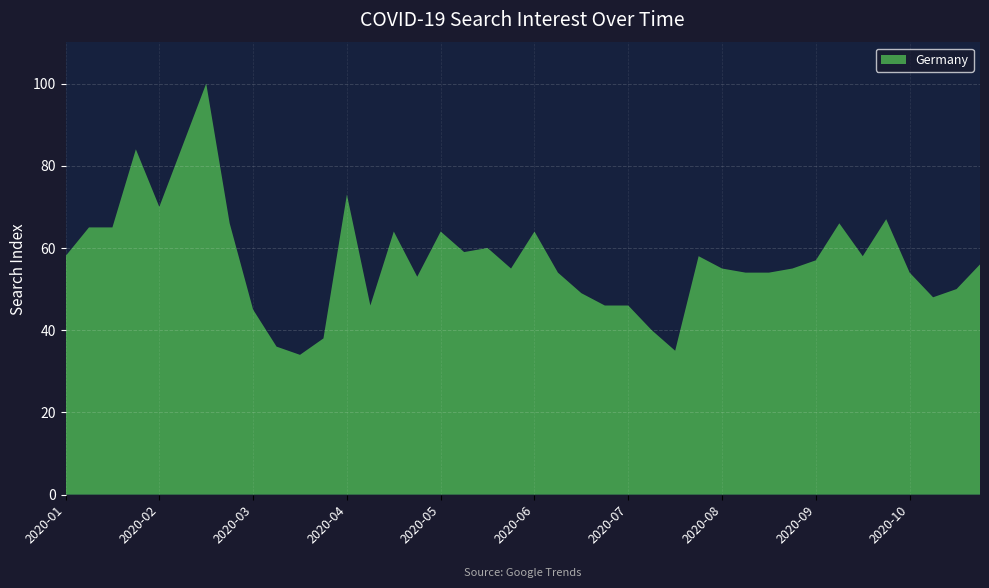

What is the ratio of the value at 2020-10 to the value at 2020-01?

0.9